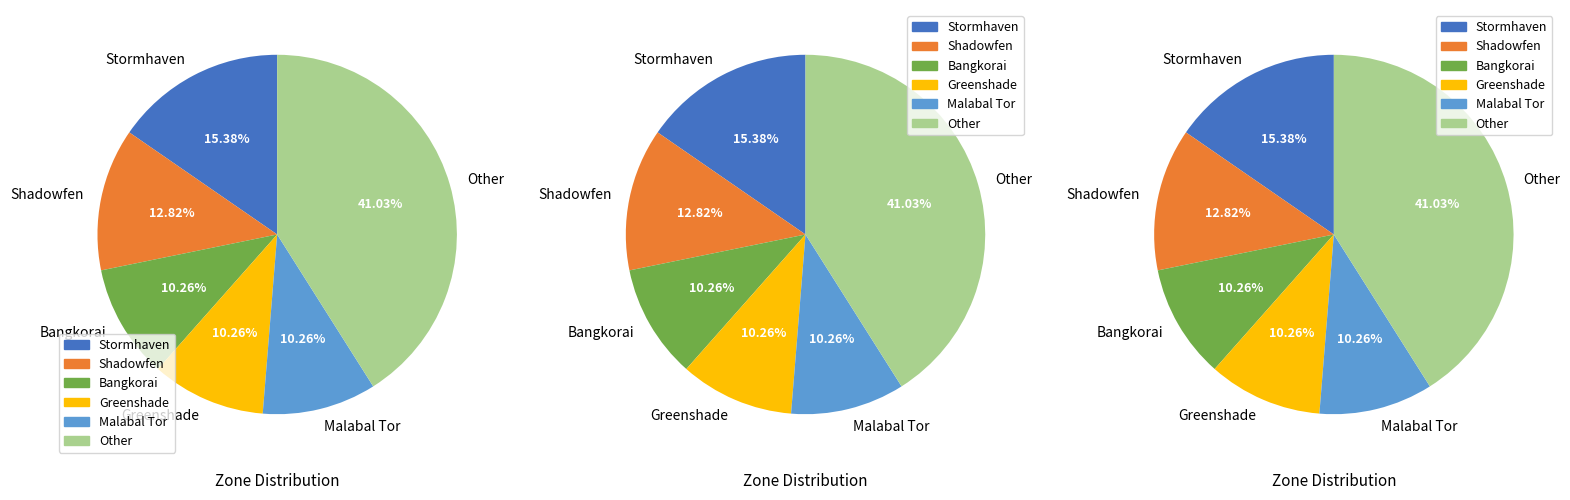

Is there any slice that represents more than half of the pie?

No